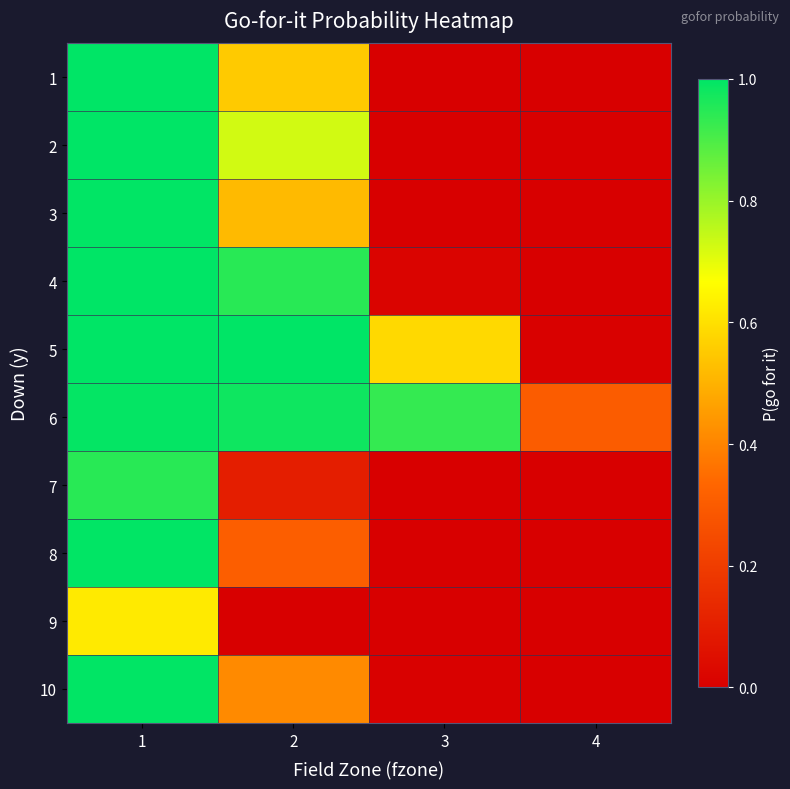

At how many categories does at least one series exceed 0?

4